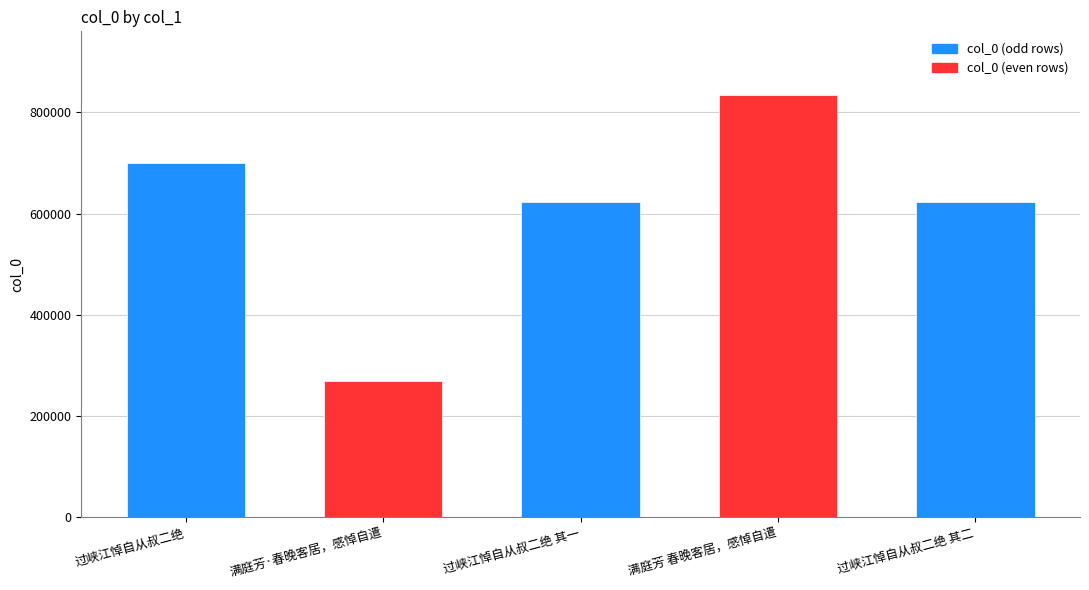

Does the chart contain stacked bars?

No